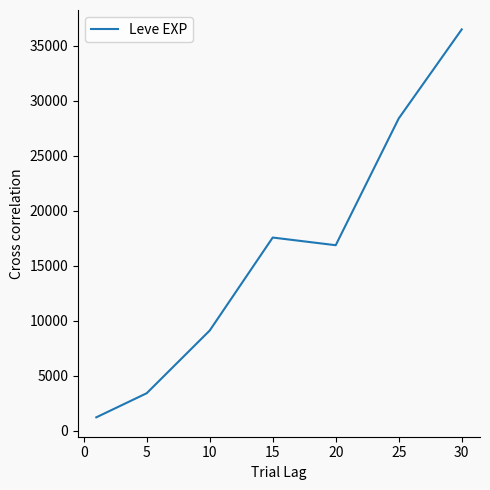

What is the smallest value displayed?

1213.3